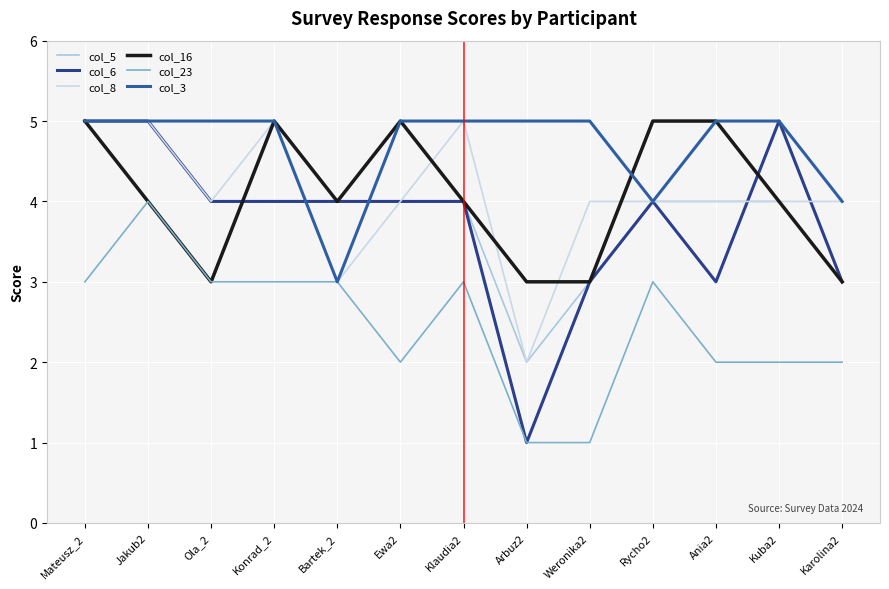

Reading right to left, list all the values displayed in this chart.

col_5: 3	4	4	4	3	2	4	4	4	5	5	5	5
col_6: 3	5	3	4	3	1	4	4	4	4	4	5	5
col_8: 4	4	4	4	4	2	5	4	3	5	4	5	5
col_16: 3	4	5	5	3	3	4	5	4	5	3	4	5
col_23: 2	2	2	3	1	1	3	2	3	3	3	4	3
col_3: 4	5	5	4	5	5	5	5	3	5	5	5	5